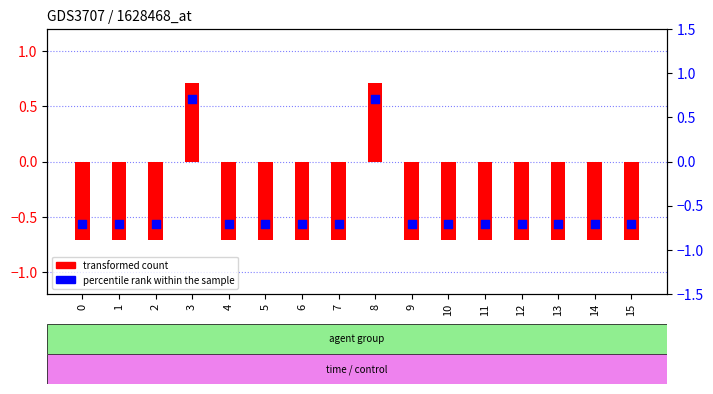

Which series has the largest total across all categories?

transformed count